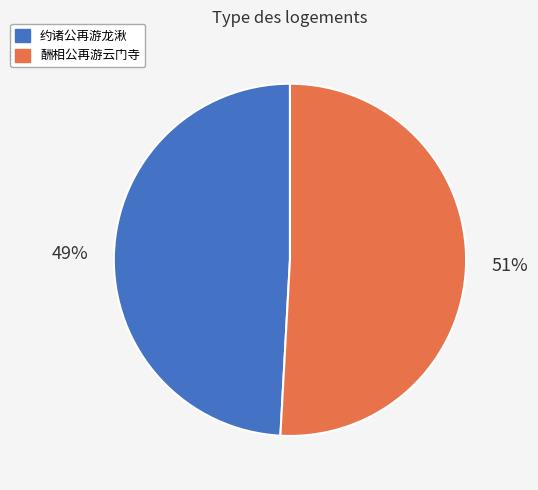

True or false: 酬相公再游云门寺 accounts for 99% of the total.

False